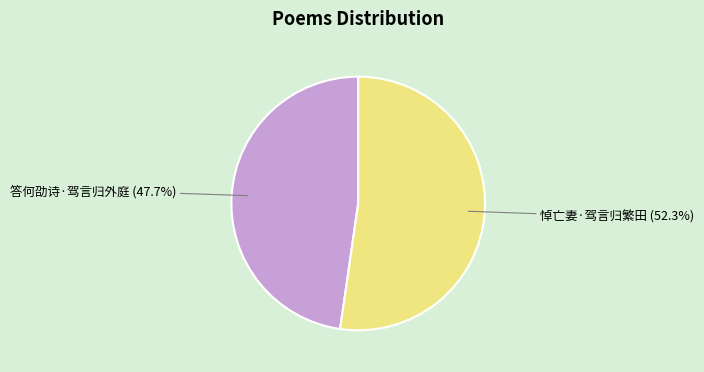

How many segments does this pie chart have?

2